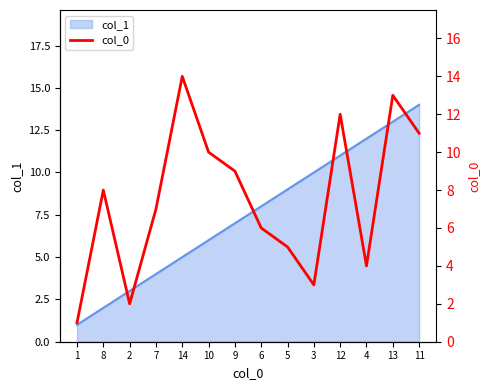

What value does the data have at 2?

2